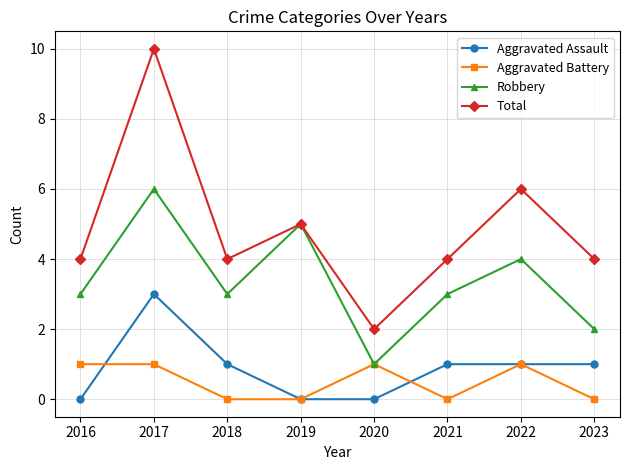

How many lines are shown in the chart?

4